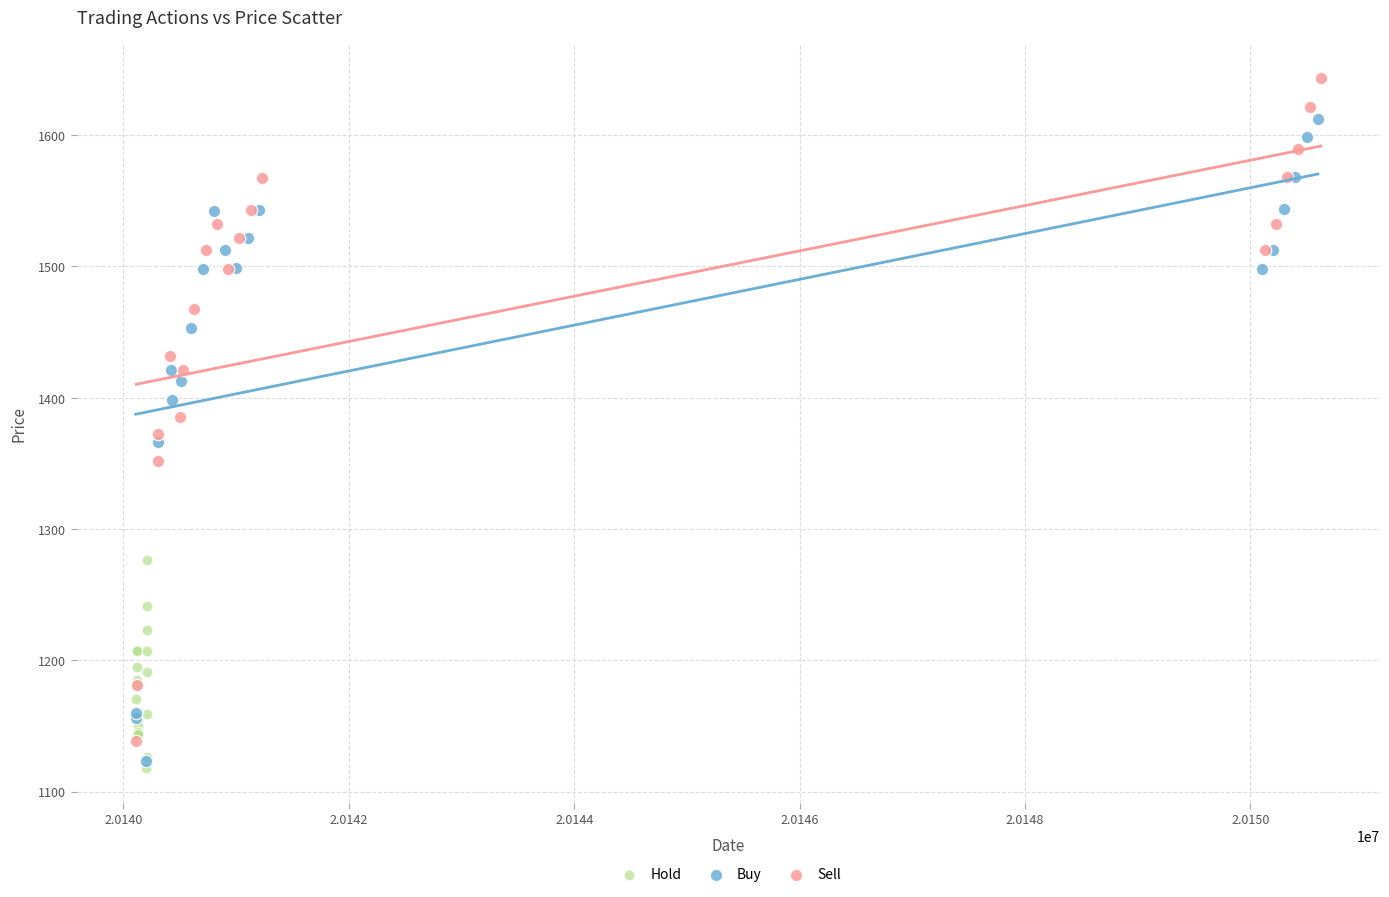

Which series reaches the minimum Y coordinate?

Hold